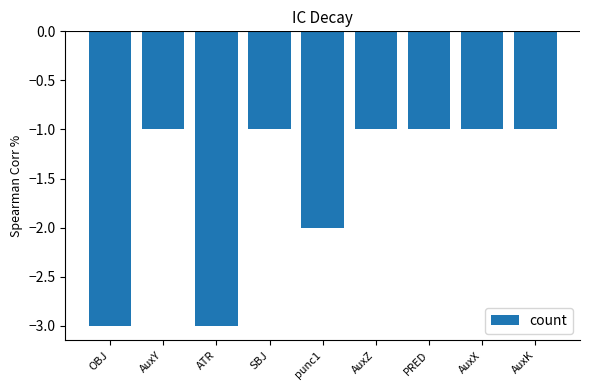

Reading left to right, extract all data points from this chart.

-3	-1	-3	-1	-2	-1	-1	-1	-1